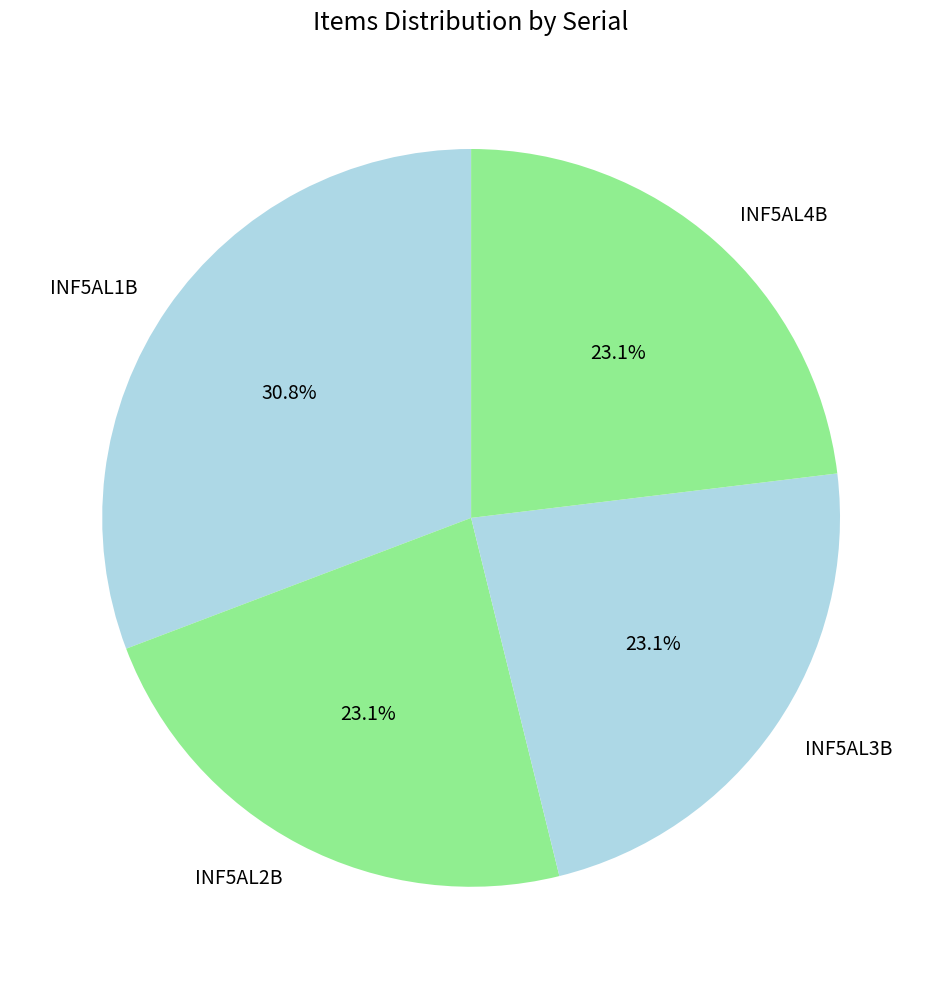

Does INF5AL2B represent more than half of the total?

No